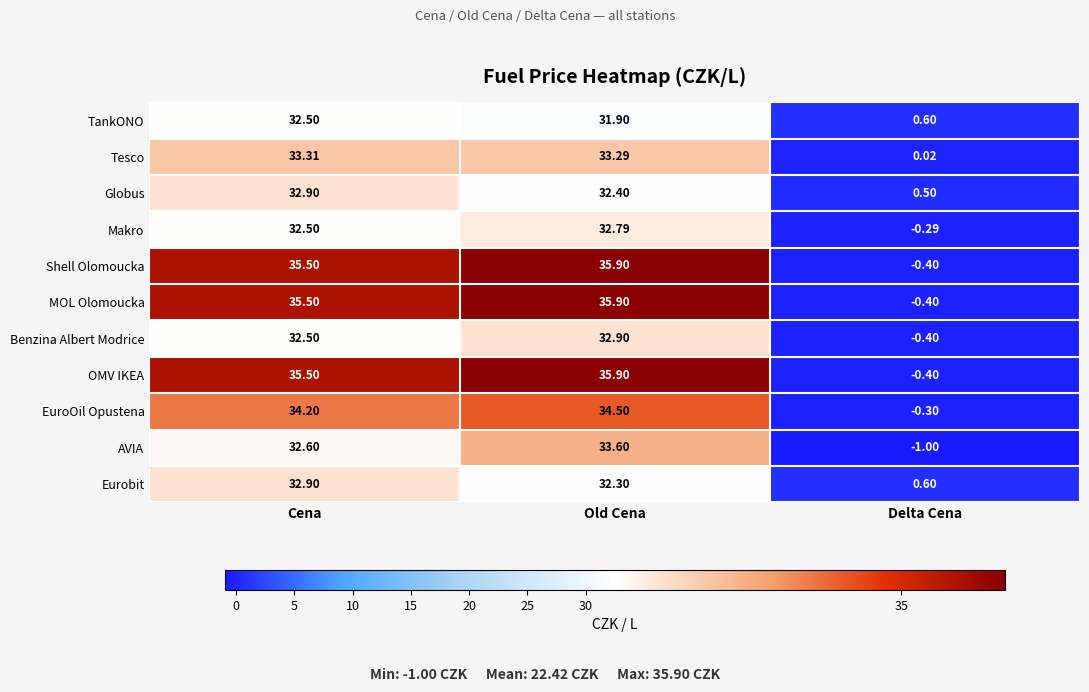

Which category has the highest value in the Globus series?

Cena